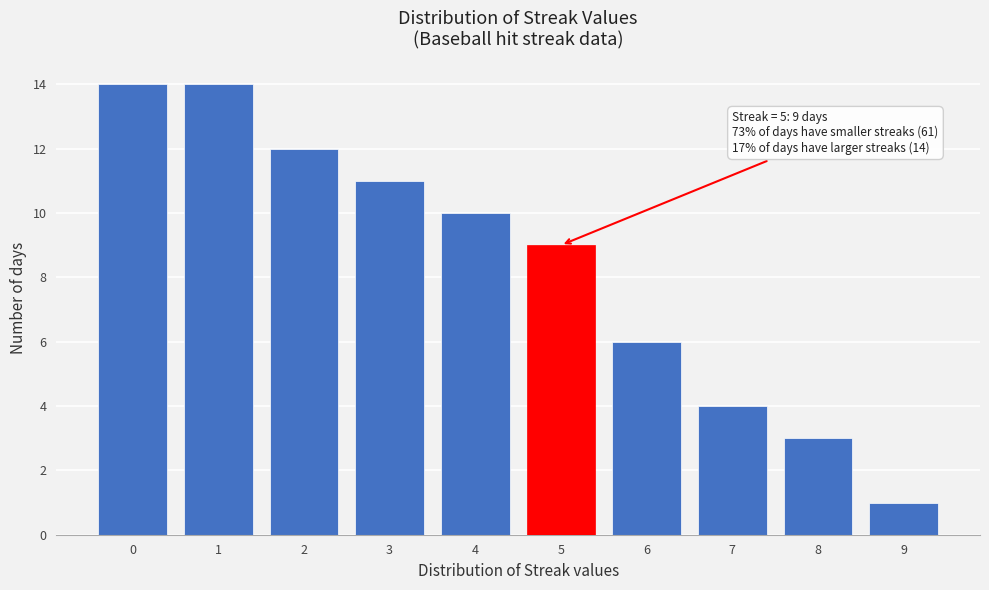

Reading left to right, transcribe all the data shown in this chart.

14	14	12	11	10	9	6	4	3	1